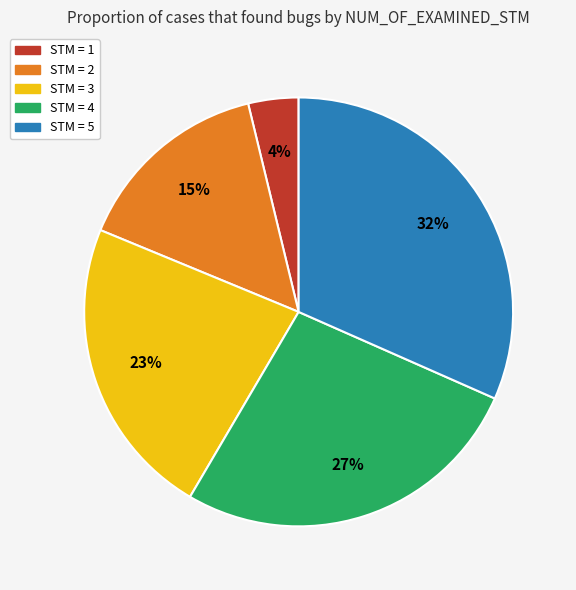

The STM = 4 slice represents 39% of the pie. True or false?

False